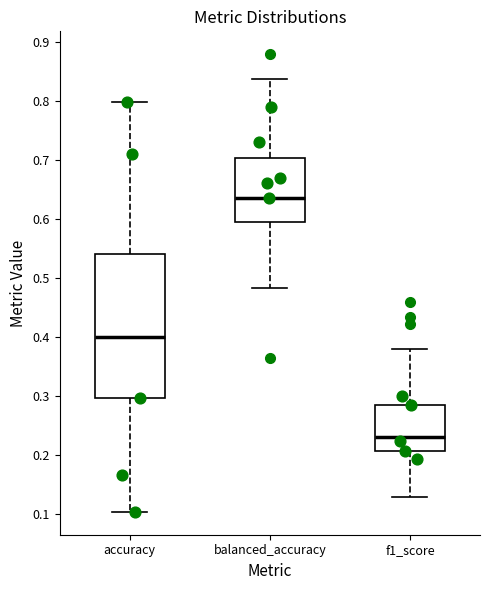

Which box's median line is the lowest?

f1_score